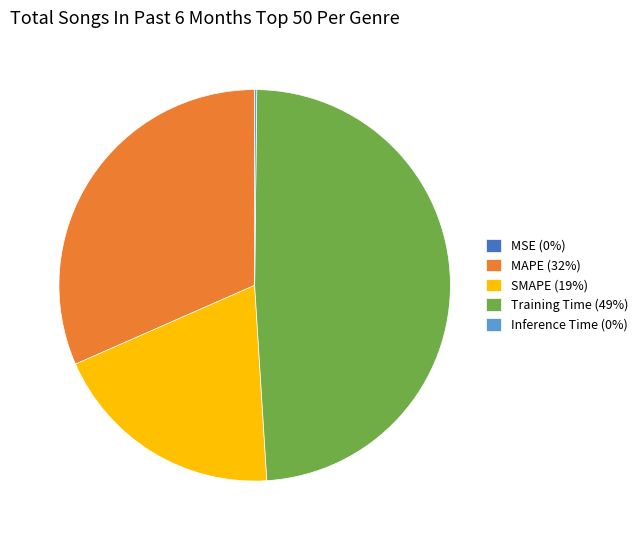

What is the ratio of the value at MAPE (32%) to the value at Training Time (49%)?

0.6